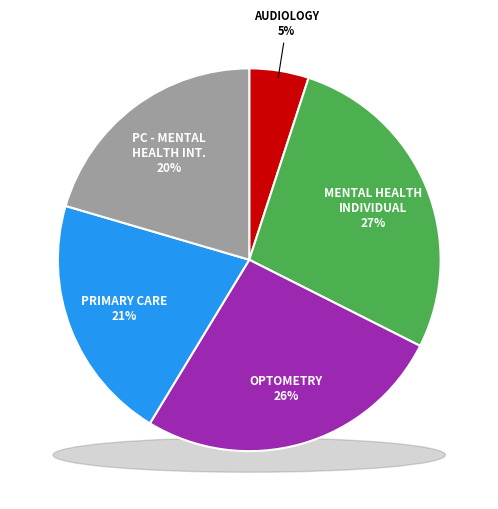

To the nearest percent, what percentage of the pie is MENTAL HEALTH INDIVIDUAL?

27%